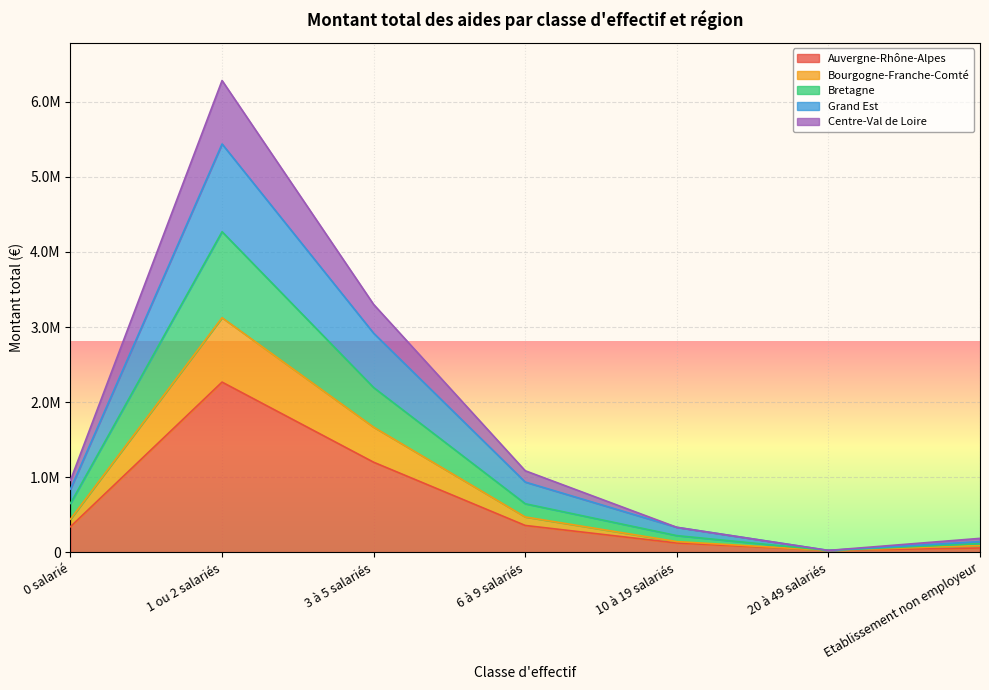

The Auvergne-Rhône-Alpes series shows 3453103.5 at 1 ou 2 salariés. True or false?

False